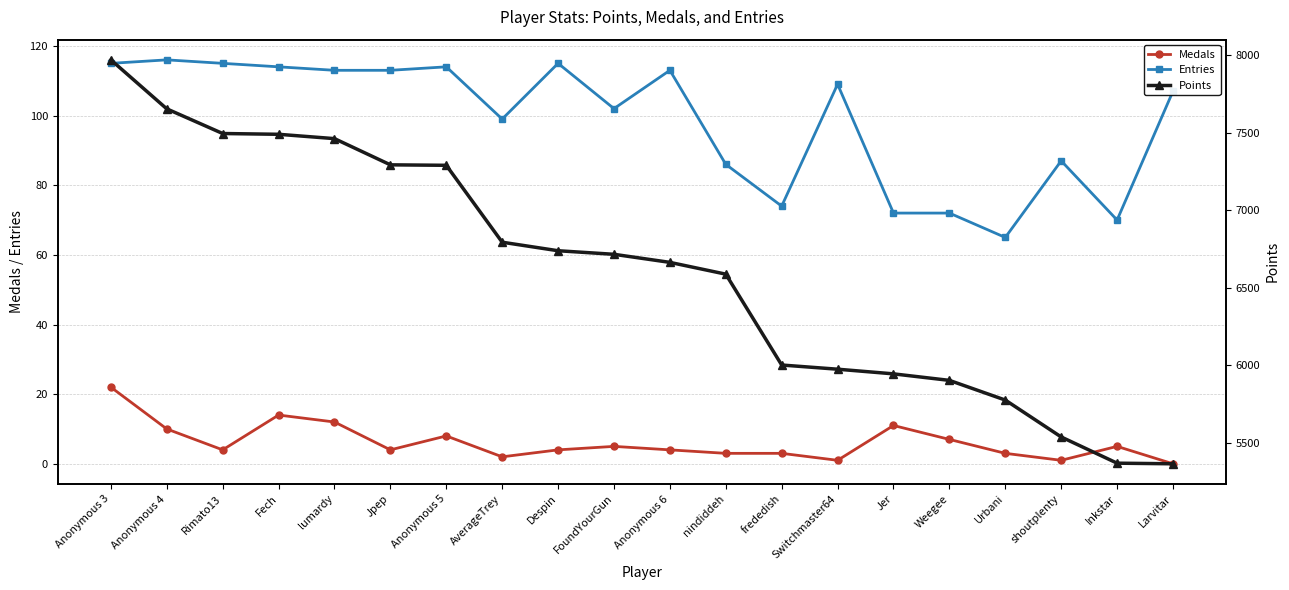

True or false: Entries and Points cross at least once.

False